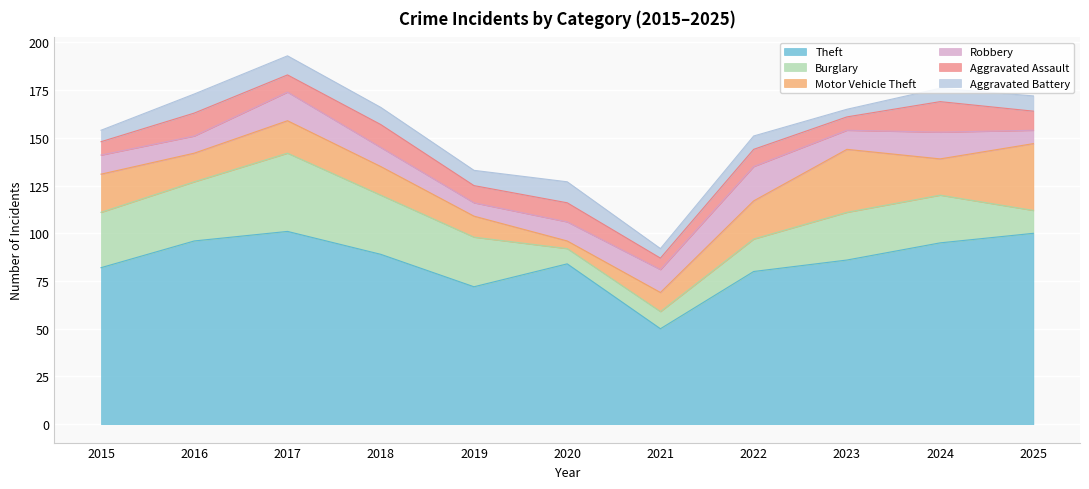

Is it true that Aggravated Battery equals 12 at 2022?

False